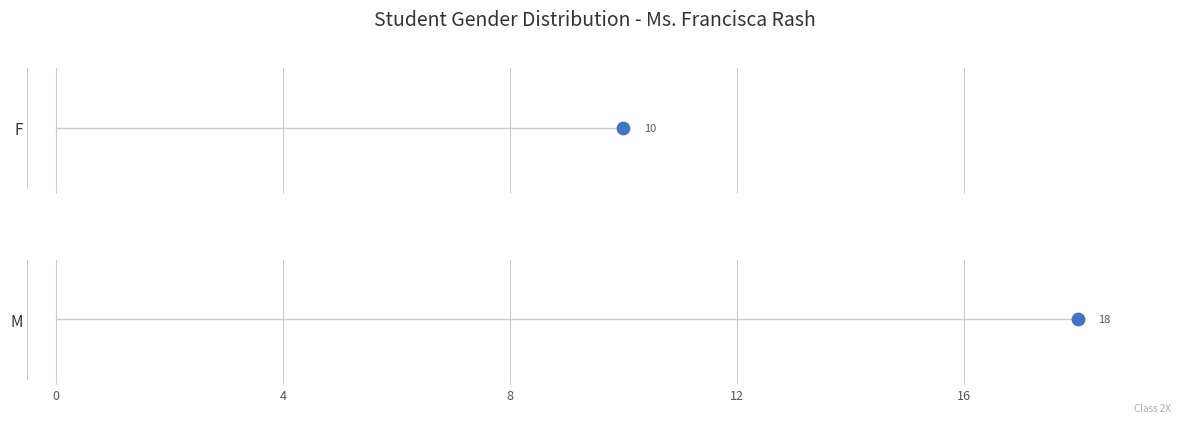

What is the change in value from F to M?

+8